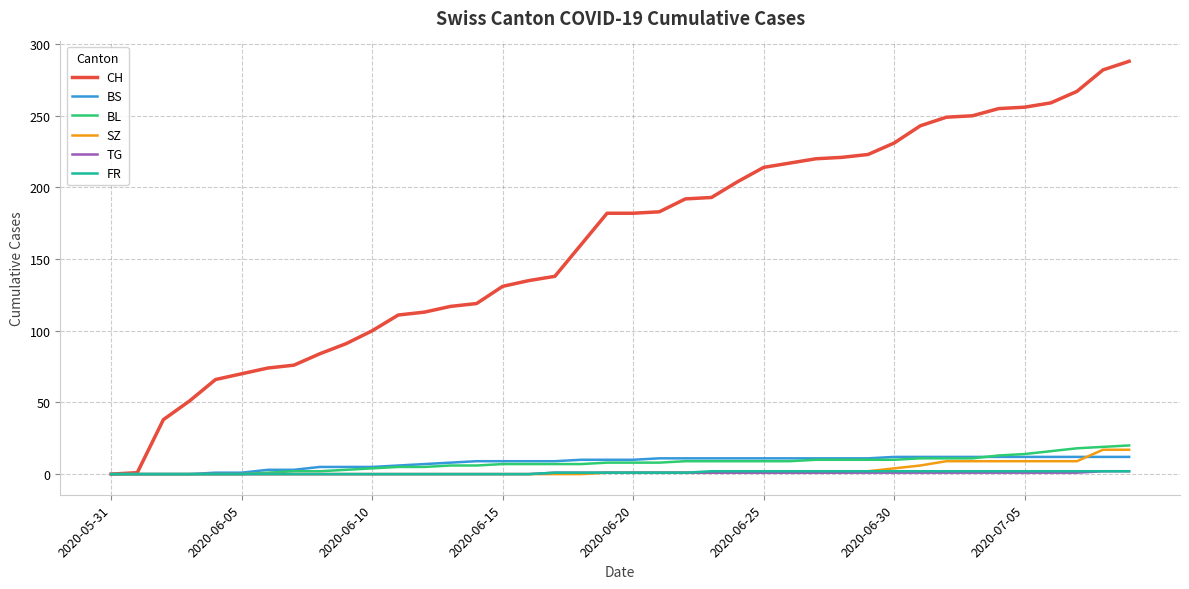

What are all the series names shown in the legend?

CH, BS, BL, SZ, TG, FR